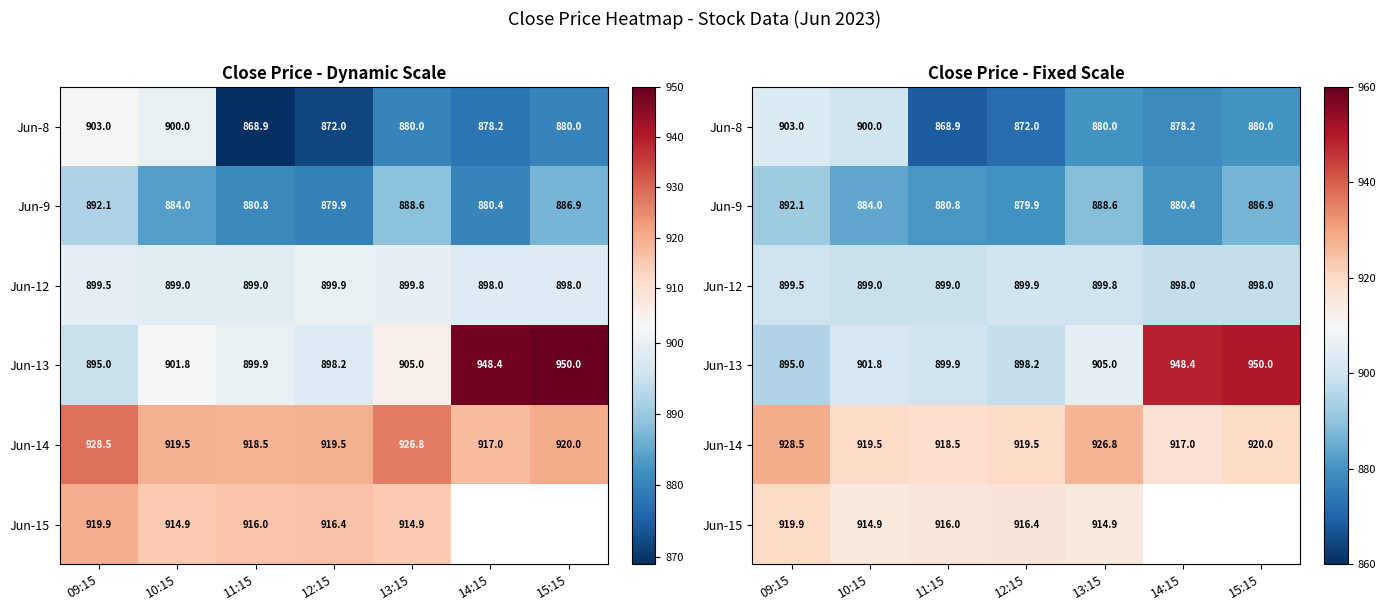

Between 12:15 and 15:15, which series saw the biggest shift?

Jun-13